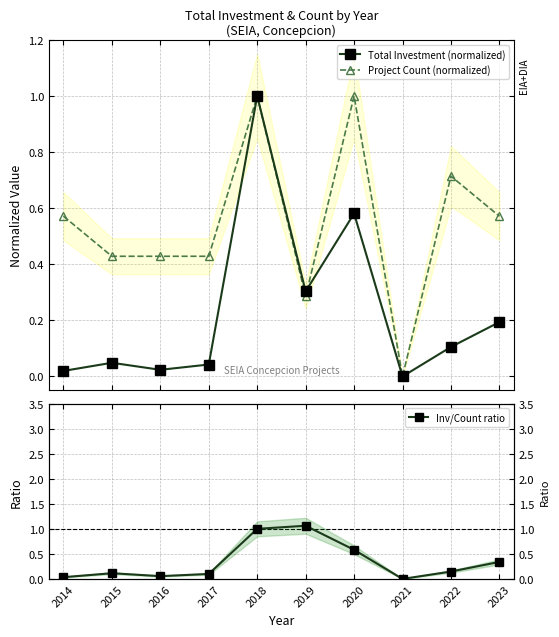

Is the value of Inv/Count ratio at 2015 greater than the value of Project Count (normalized) at 2021?

Yes